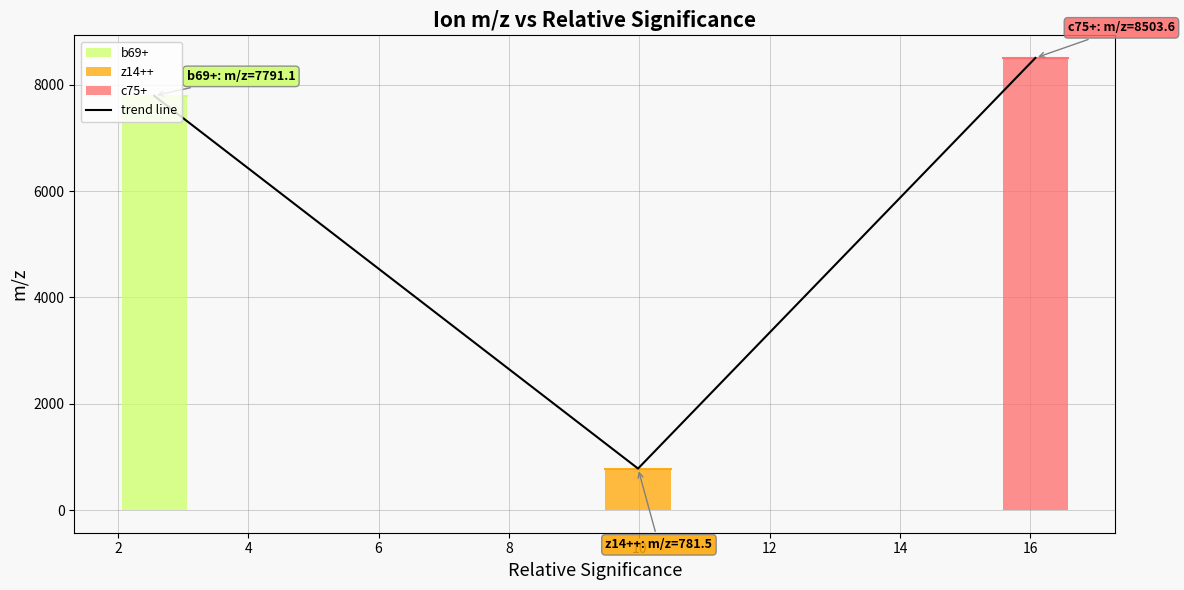

What is the average value?

5692.1